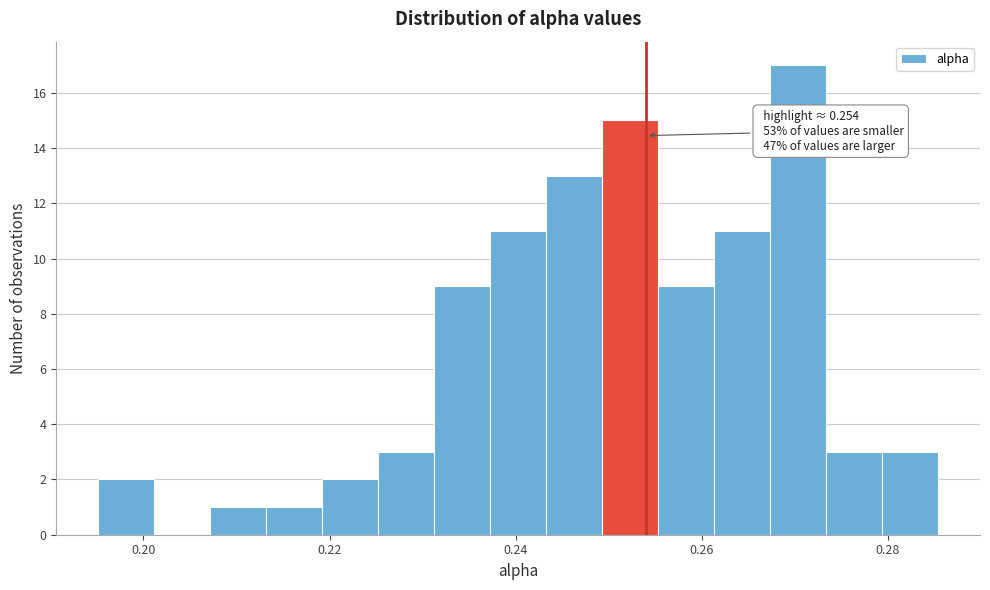

Around what value on the x-axis is the tallest bar? Give the approximate position of its centre, as read against the axis.

0.270